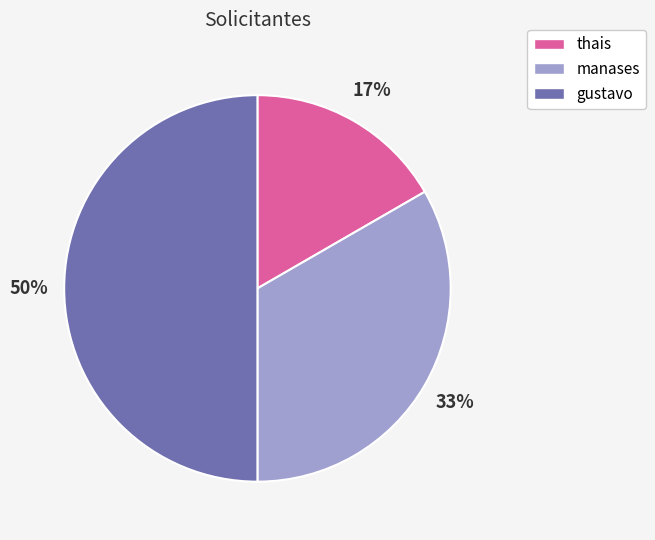

Approximately how many times larger is the value at thais compared to gustavo?

0.3